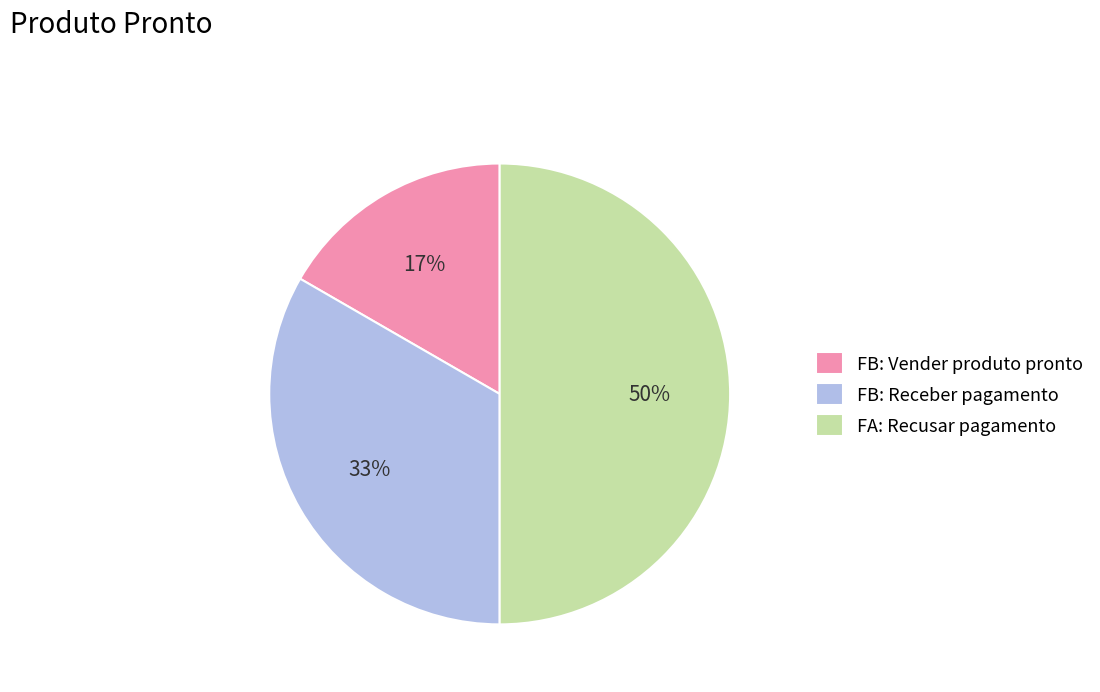

How many slices are in this pie chart?

3